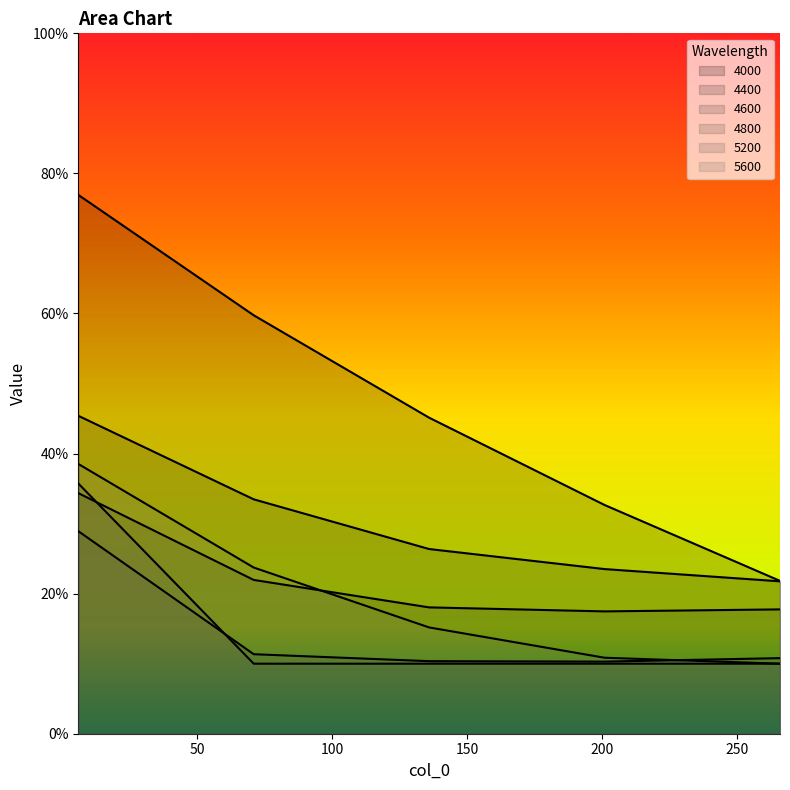

At how many categories does at least one series exceed 0?

5